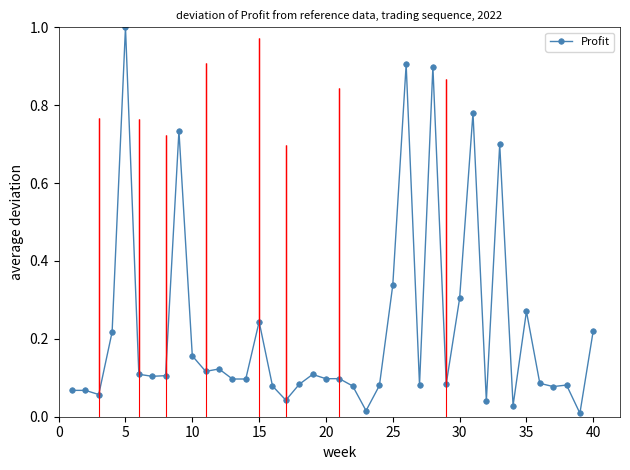

How many lines are shown in the chart?

1